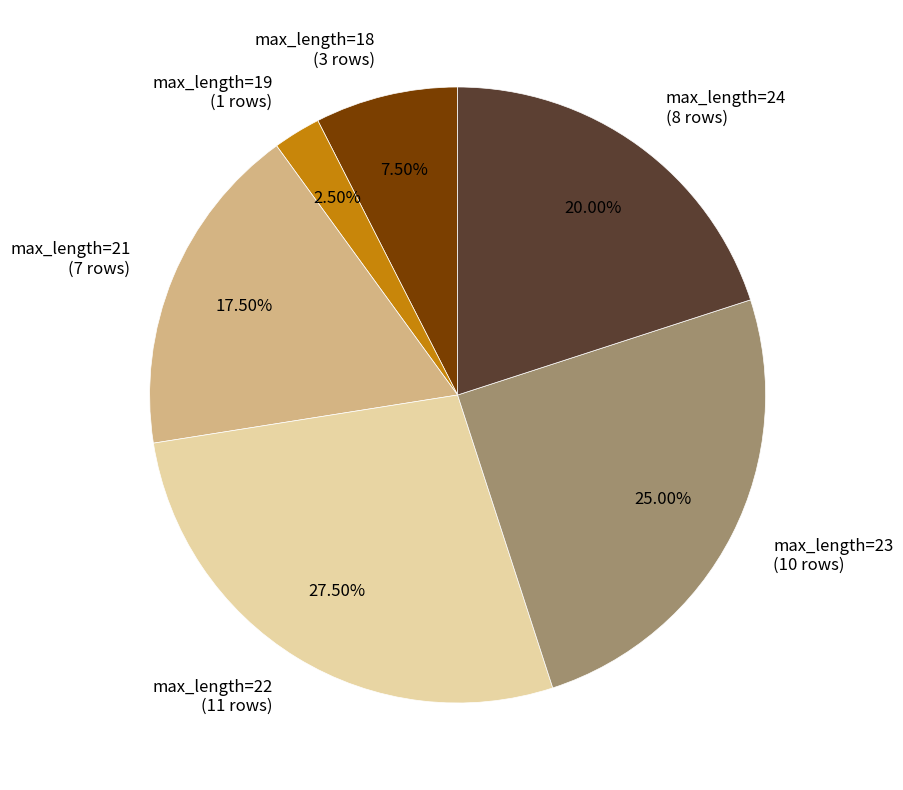

Which slice is the largest?

max_length=22 (11 rows)